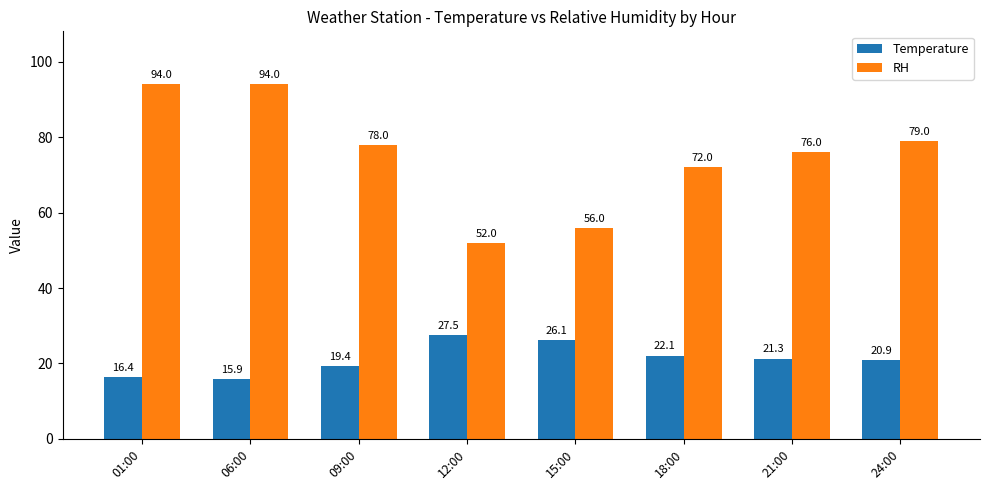

List the labels in order of Temperature value, largest first.

12:00, 15:00, 18:00, 21:00, 24:00, 09:00, 01:00, 06:00